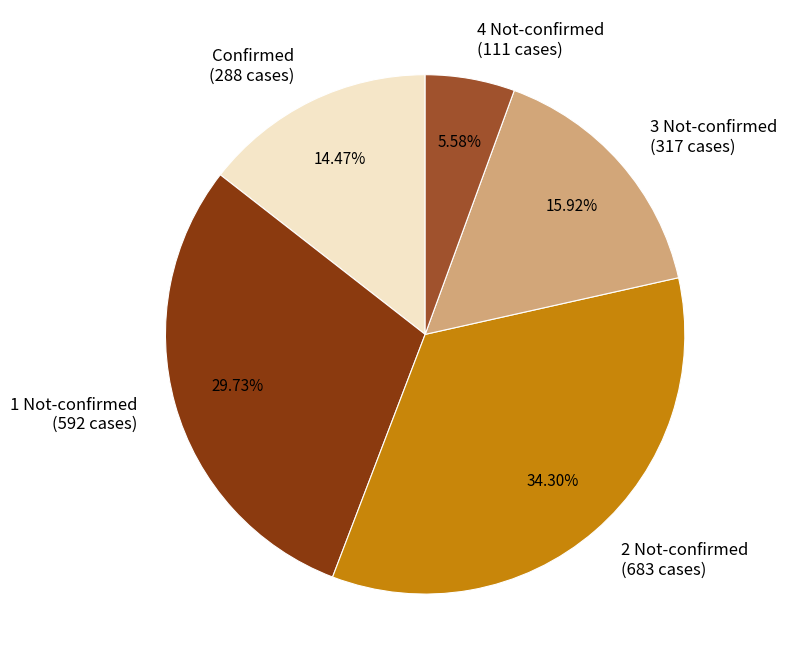

Between 3 Not-confirmed (317 cases) and 1 Not-confirmed (592 cases), which is larger?

1 Not-confirmed (592 cases)